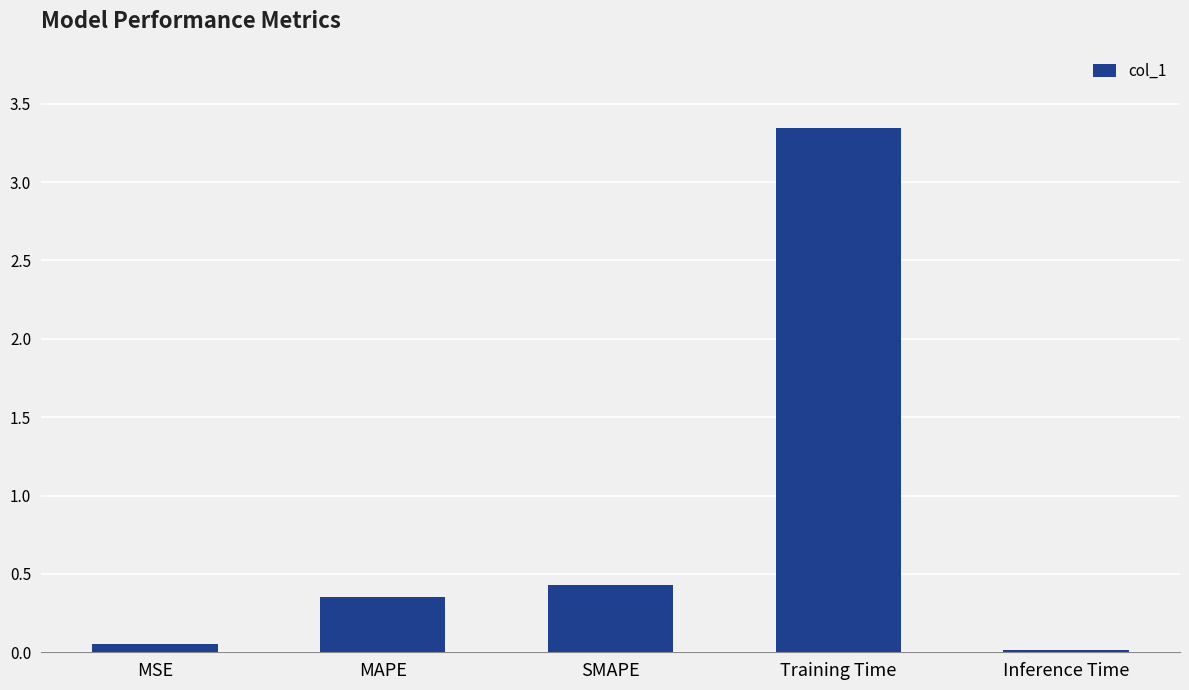

What position from the right is SMAPE?

3